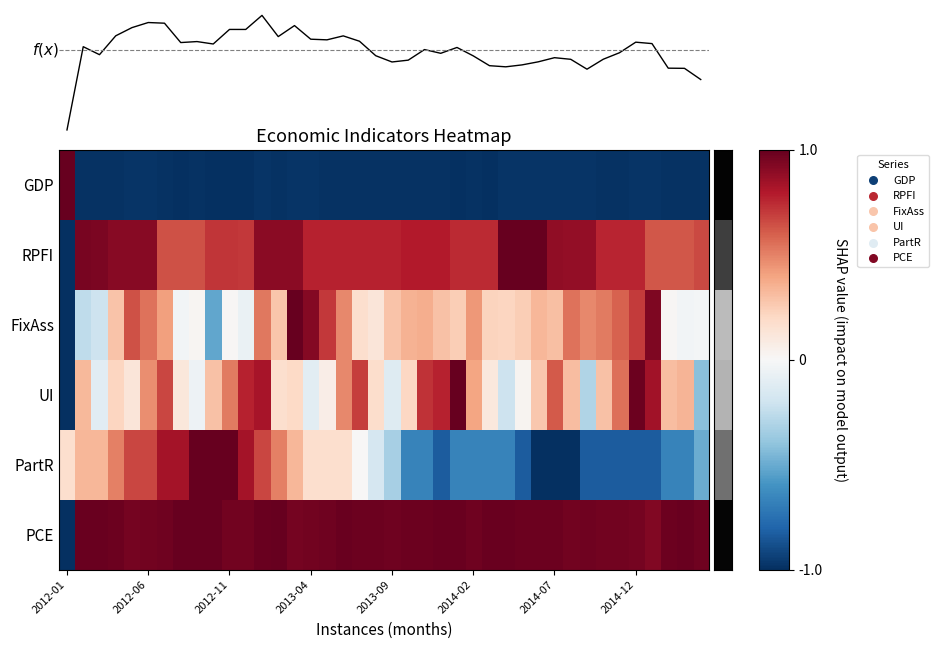

Which series has the largest total across all categories?

PCE